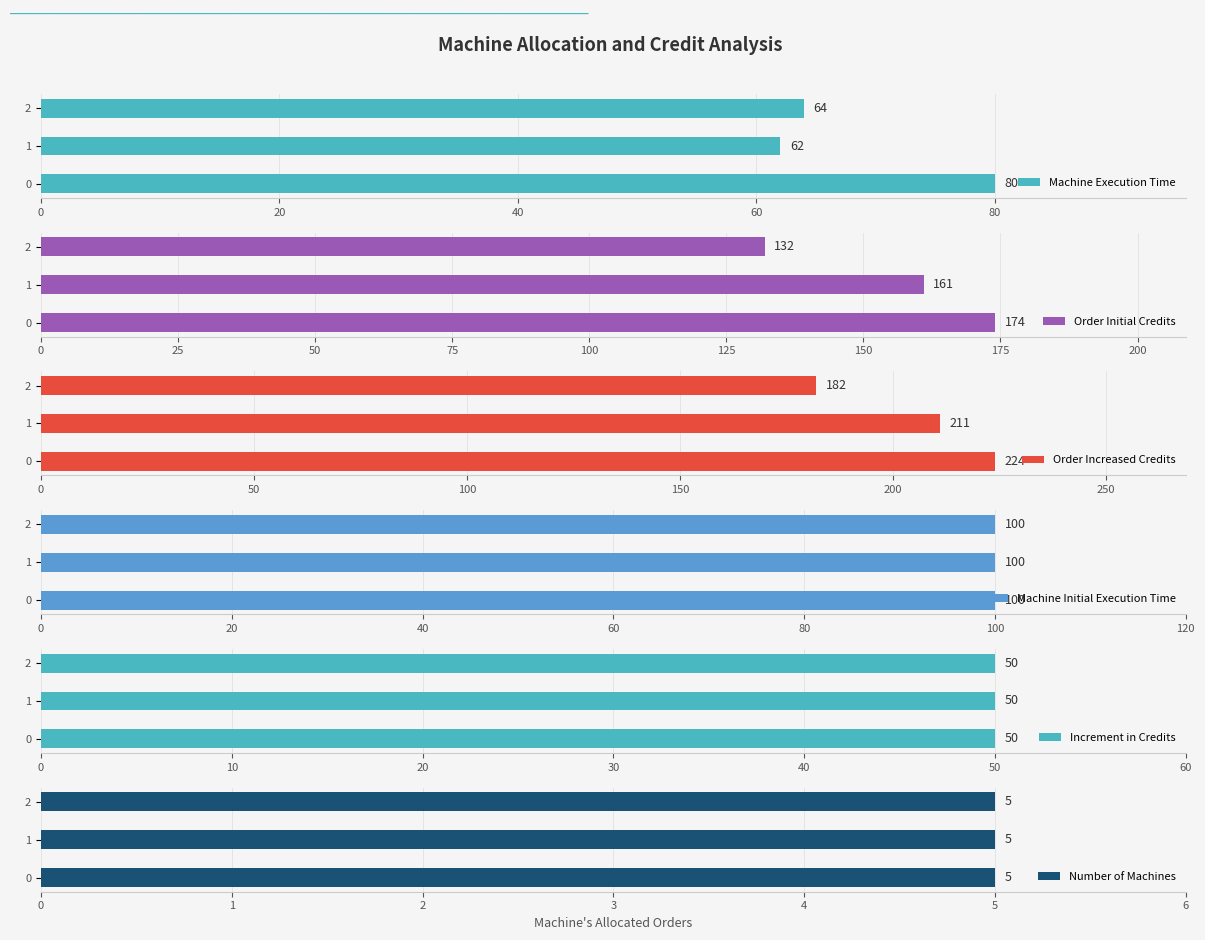

The value of Machine Execution Time at 2 is 64. True or false?

True